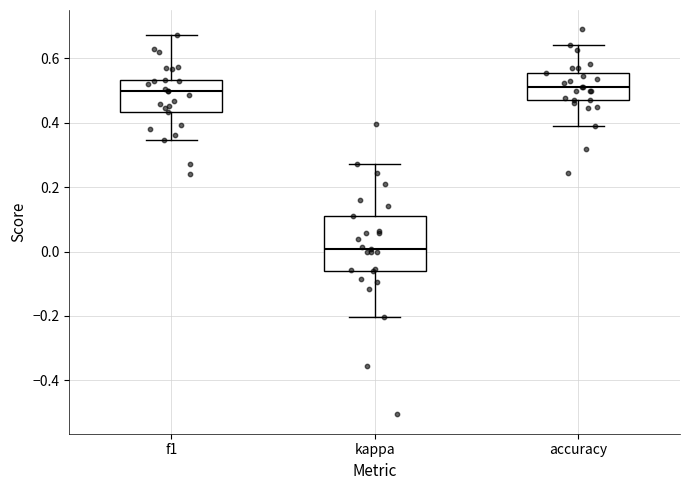

Comparing the boxes themselves (not the whiskers), which one is the tallest?

kappa